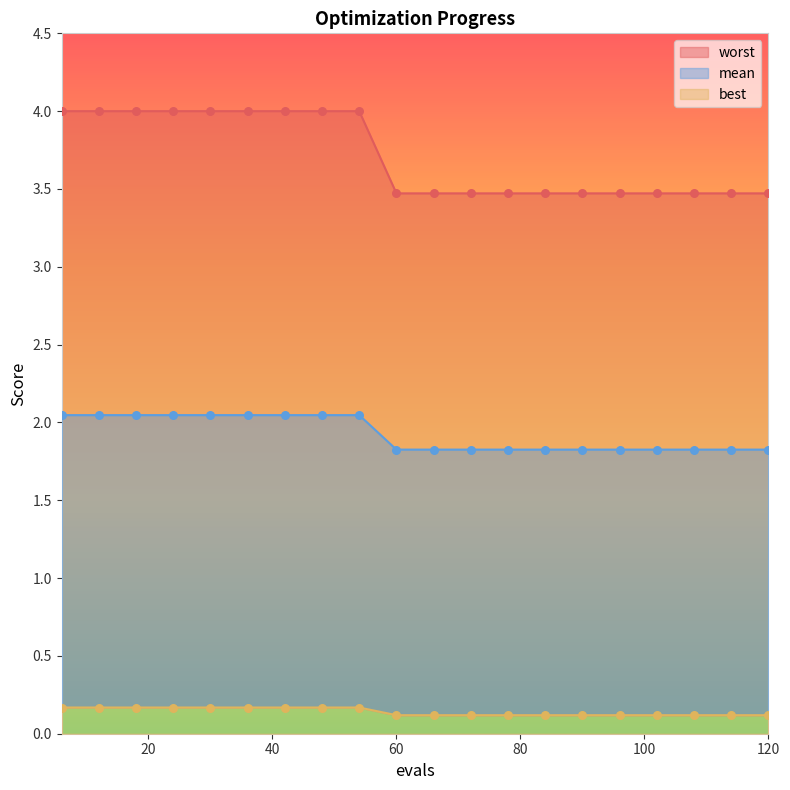

At which category is the sum across all series the highest?

6